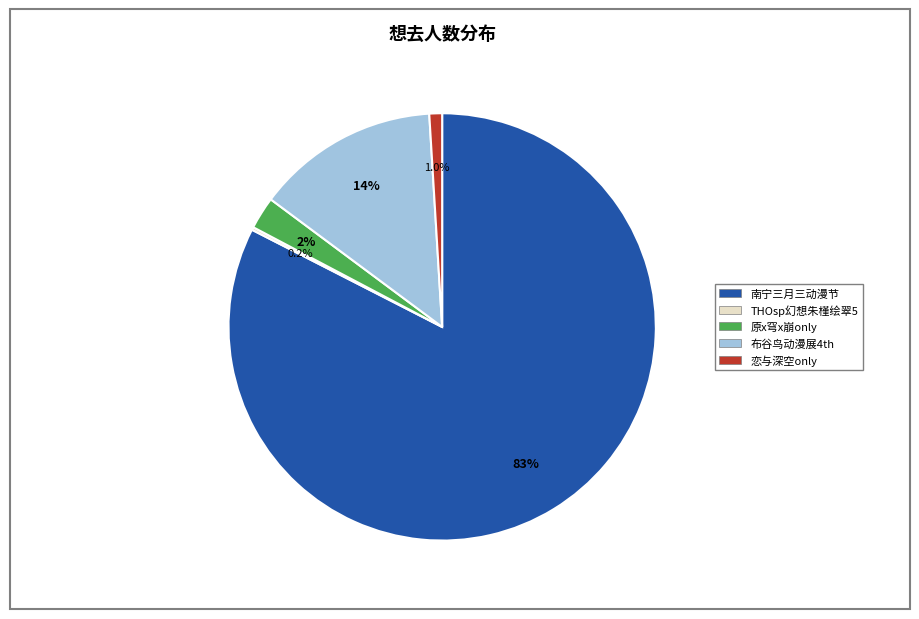

Is there a majority slice in this chart?

Yes